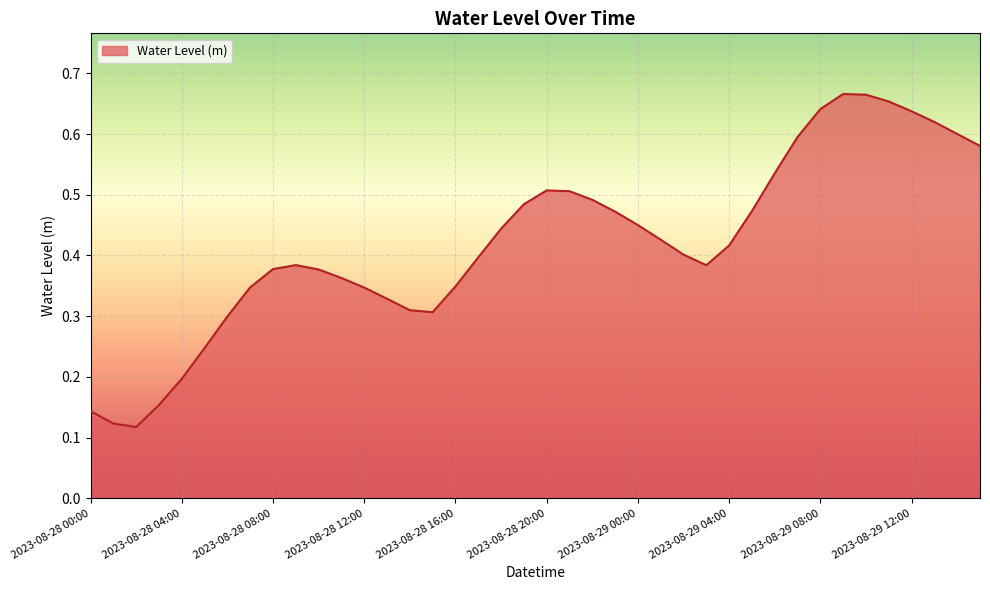

Reading right to left, what are all the values shown in this chart?

0.6	0.6	0.6	0.6	0.7	0.7	0.7	0.6	0.6	0.5	0.5	0.4	0.4	0.4	0.4	0.5	0.5	0.5	0.5	0.5	0.5	0.4	0.4	0.3	0.3	0.3	0.3	0.3	0.4	0.4	0.4	0.4	0.3	0.3	0.2	0.2	0.2	0.1	0.1	0.1